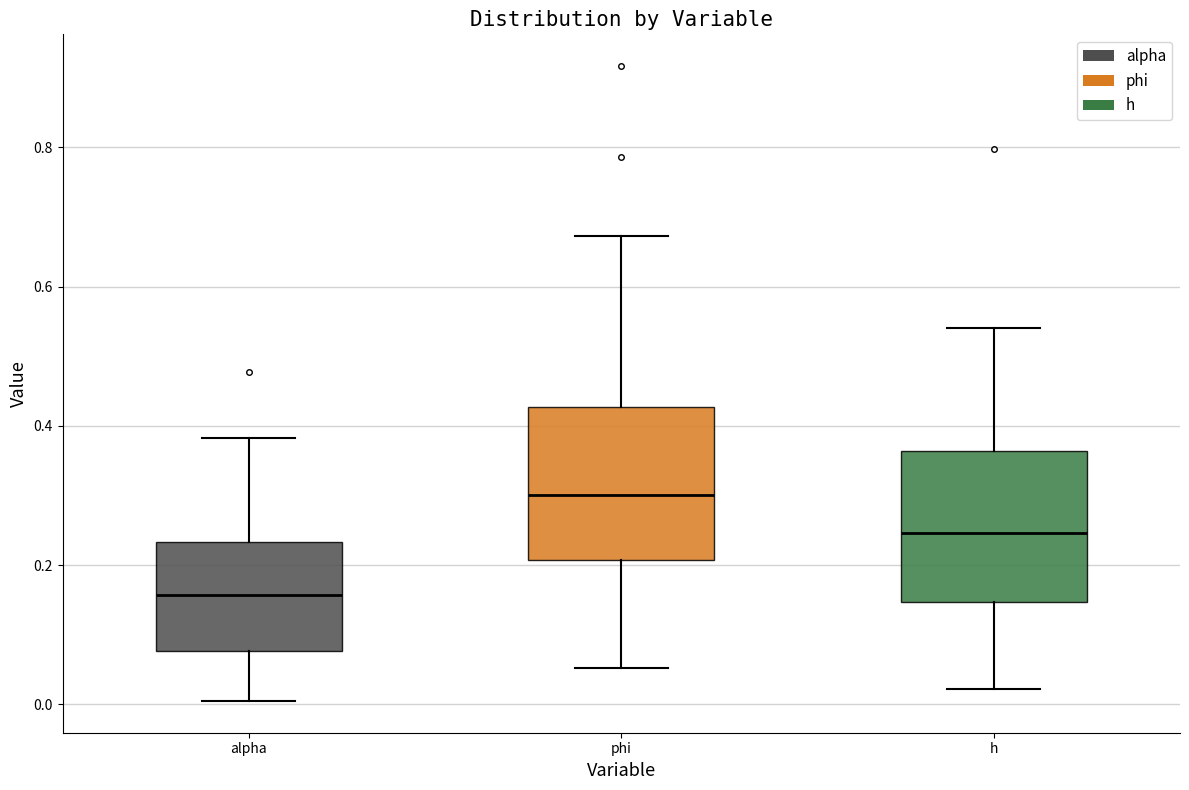

Reading left to right, transcribe this box plot: for each box, give where its median line is, the range the box spans, and where its two whiskers end, as read against the y-axis. The values are not printed on the chart, so give them approximately, as read against the axis.

alpha: median 0.16, box 0.08 to 0.24, whiskers 0.00 to 0.38
phi: median 0.30, box 0.20 to 0.42, whiskers 0.06 to 0.68
h: median 0.24, box 0.14 to 0.36, whiskers 0.02 to 0.54